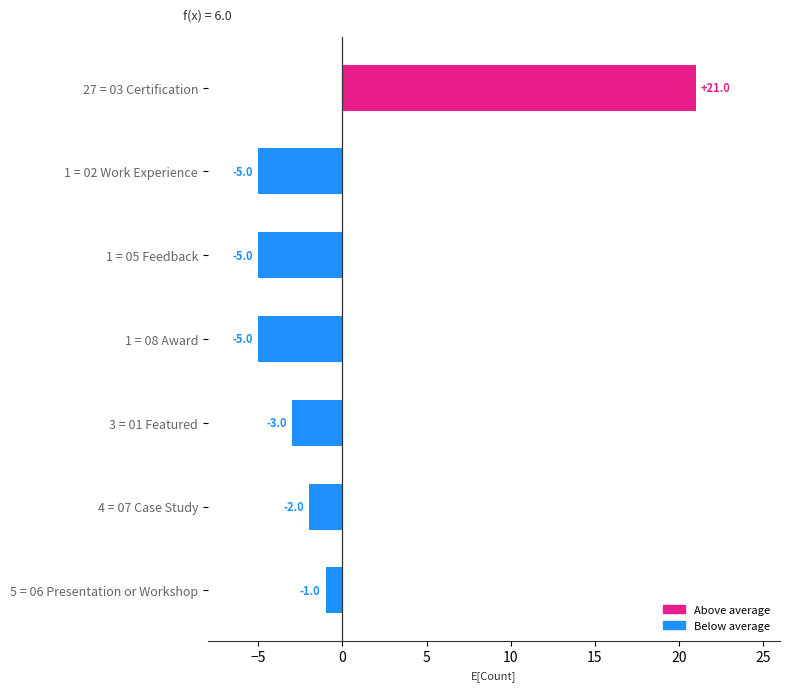

Reading bottom to top, extract all data points from this chart.

5 = 06 Presentation or Workshop=-1	4 = 07 Case Study=-2	3 = 01 Featured=-3	1 = 08 Award=-5	1 = 05 Feedback=-5	1 = 02 Work Experience=-5	27 = 03 Certification=21